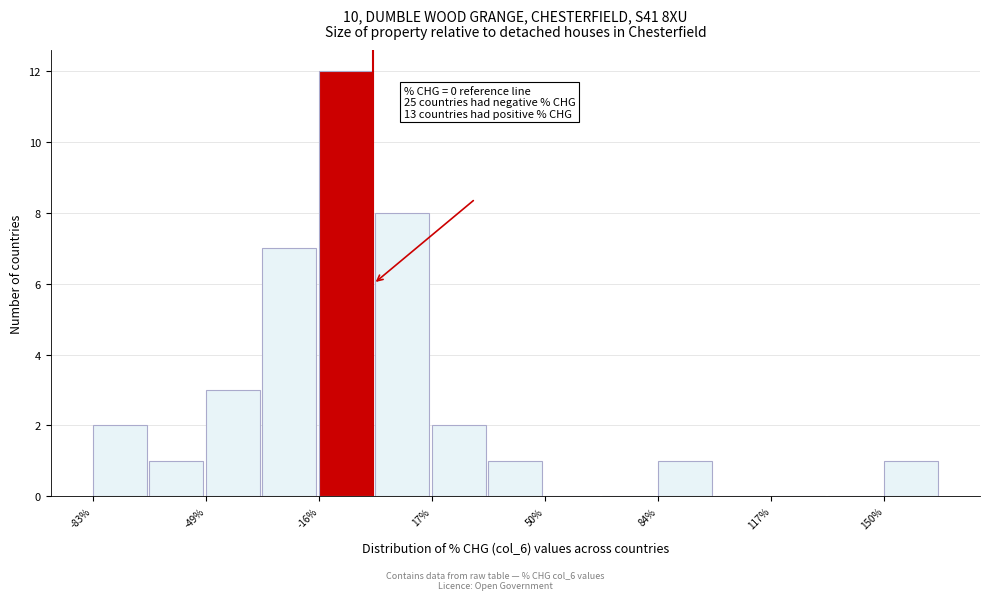

Read against the x-axis, roughly where is the centre of the tallest bar?

-10